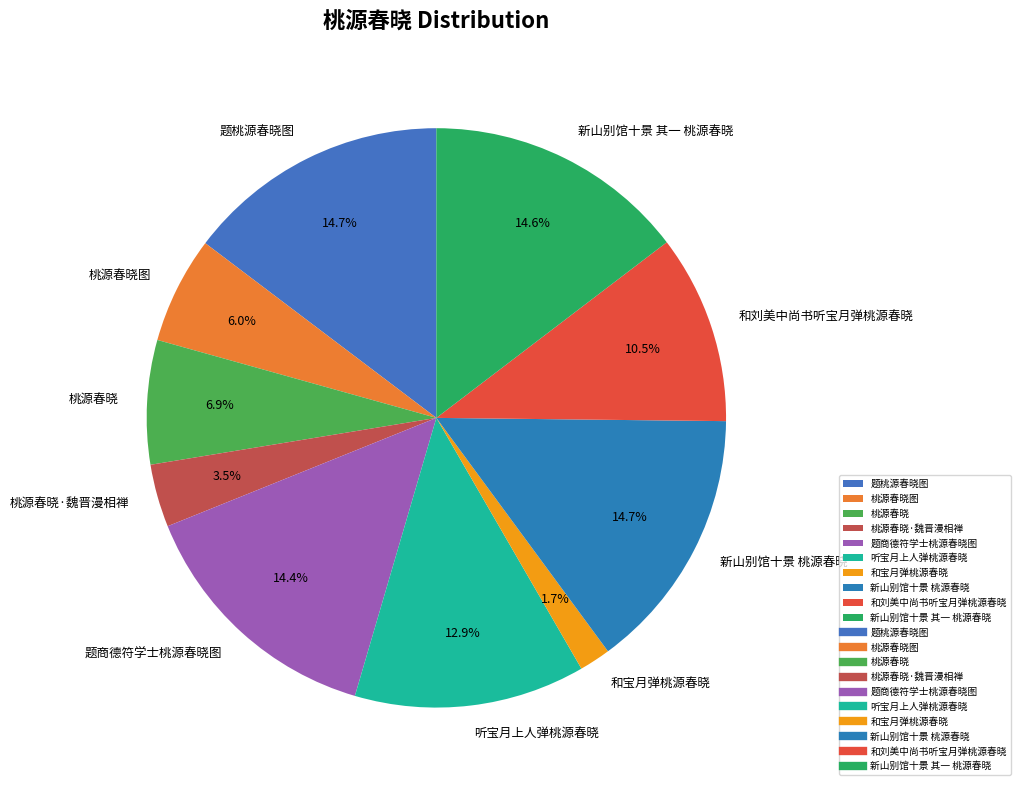

Is there a majority slice in this chart?

No